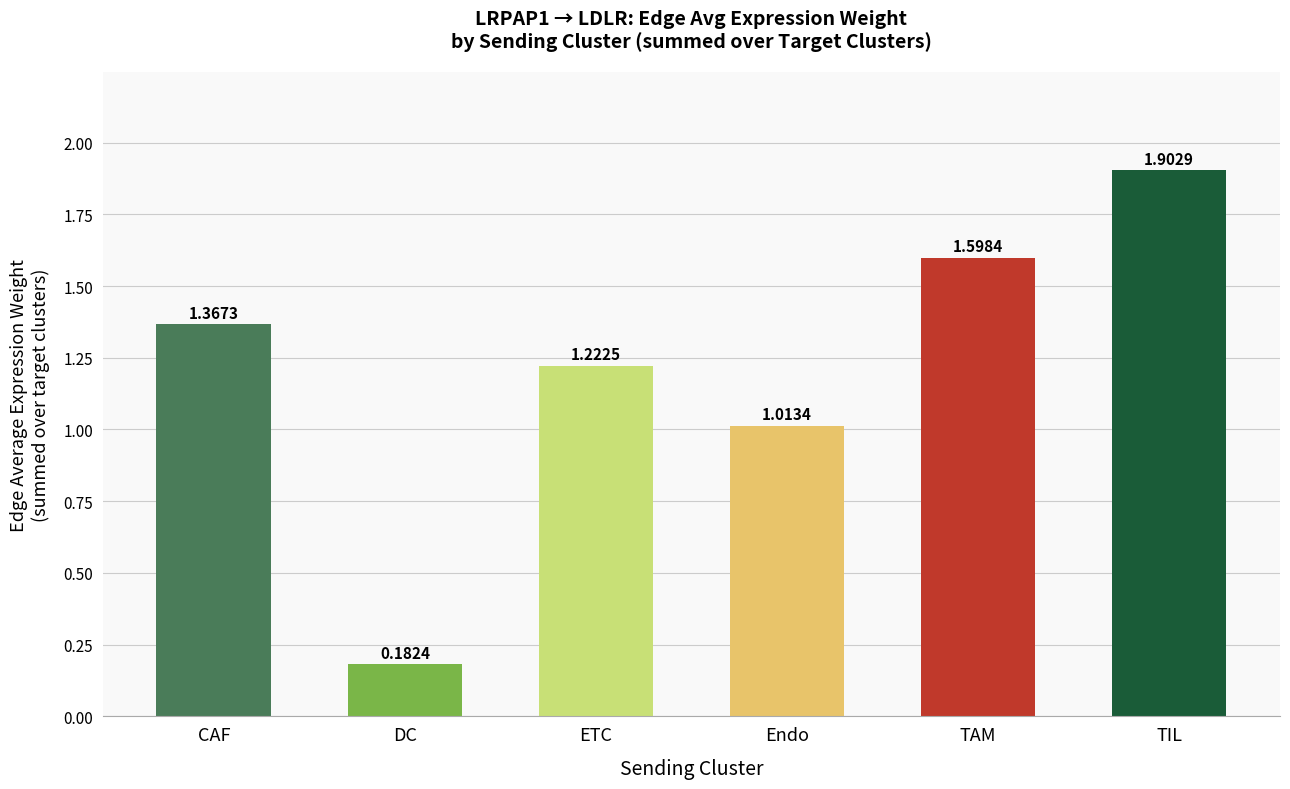

What is the sum of all values?

7.3